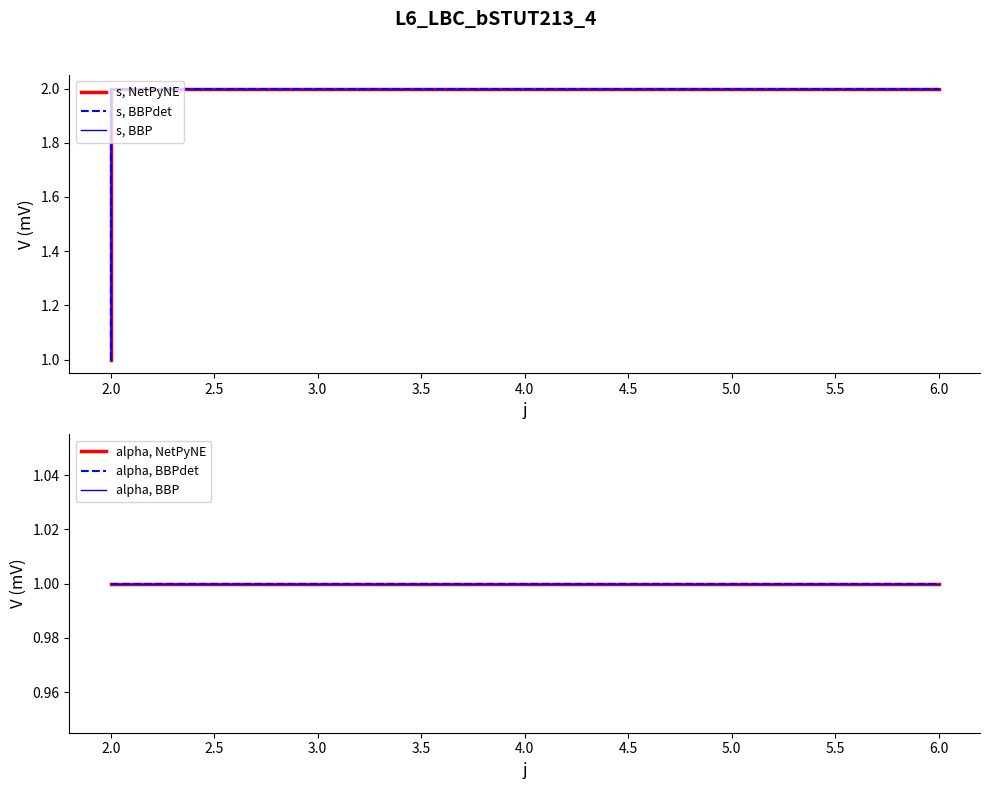

How many lines are shown in the chart?

6